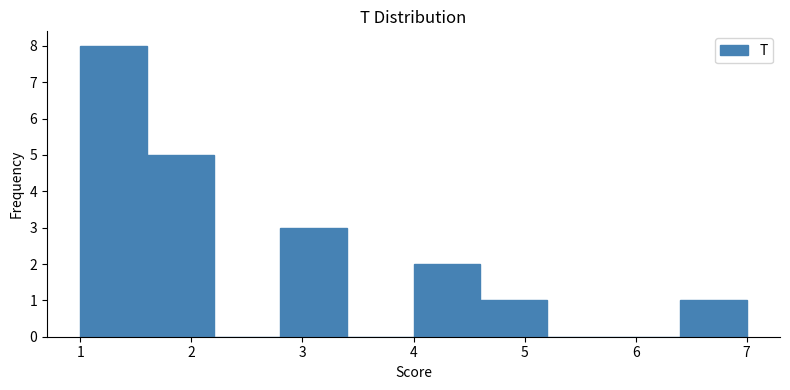

Reading left to right, transcribe this chart: for each bar, give the range it covers on the x-axis and its height. The values are not printed on the chart, so give them approximately, as read against the axis.

1.0 to 1.6: 8
1.6 to 2.2: 5
2.2 to 2.8: 0
2.8 to 3.4: 3
3.4 to 4.0: 0
4.0 to 4.6: 2
4.6 to 5.2: 1
5.2 to 5.8: 0
5.8 to 6.4: 0
6.4 to 7.0: 1